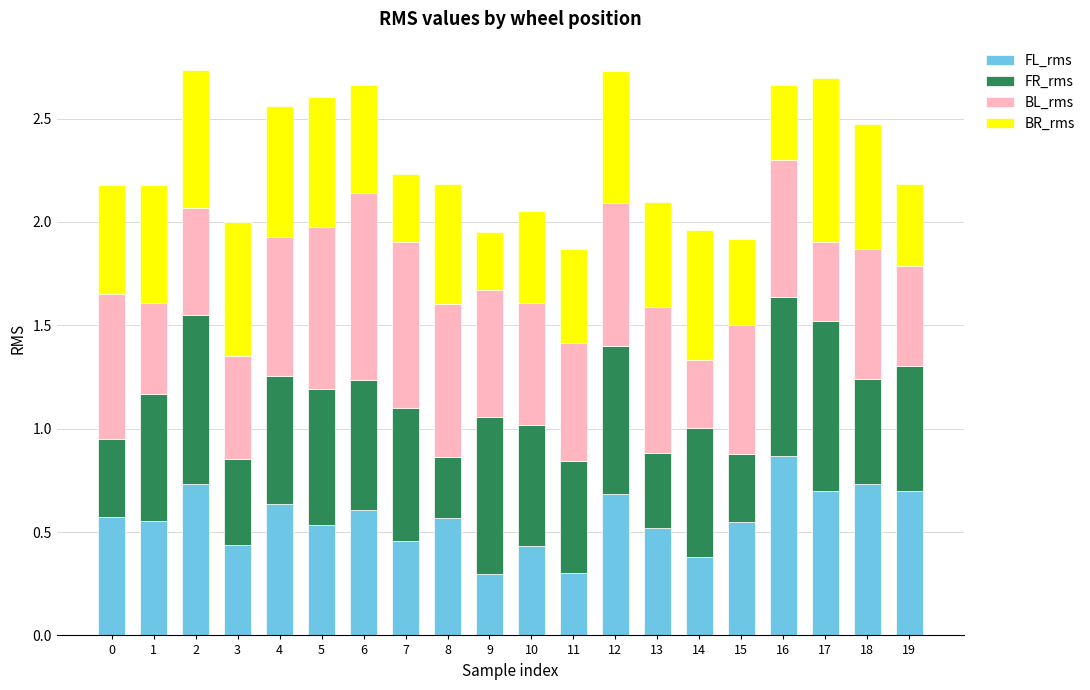

Which category has the highest value in the FL_rms series?

16